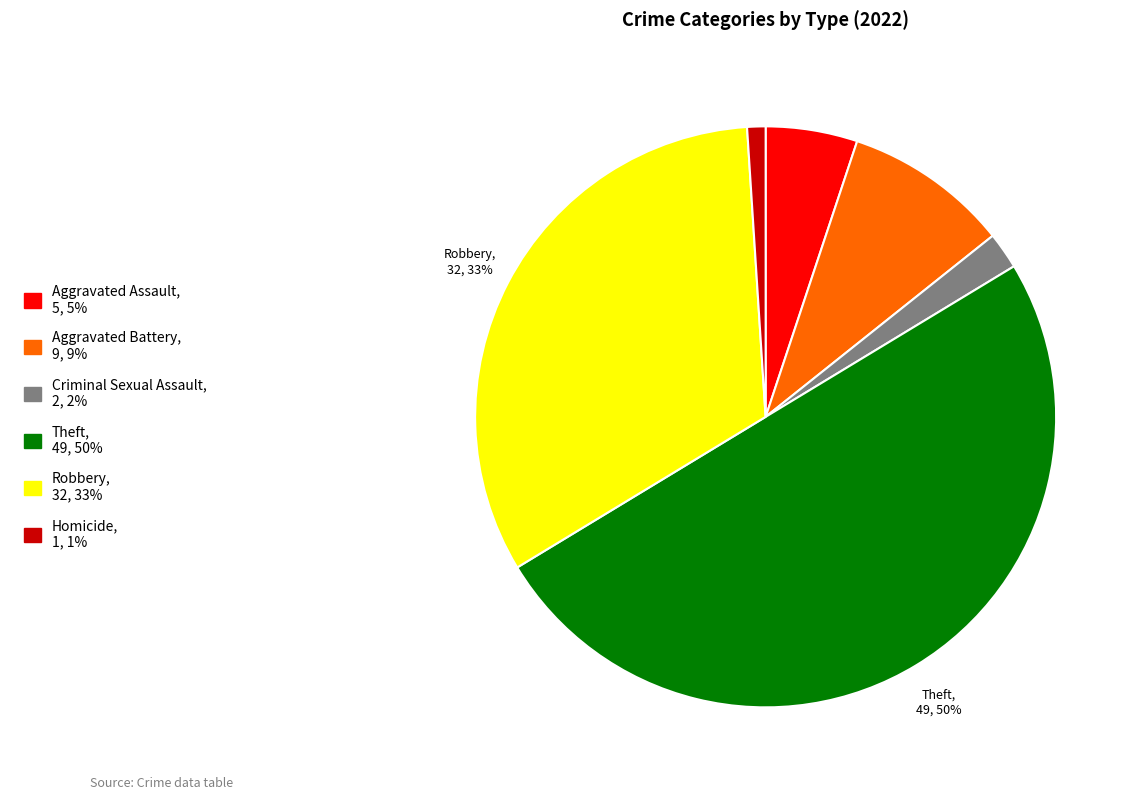

To the nearest percent, what is the difference between the largest and smallest slice percentages?

49%